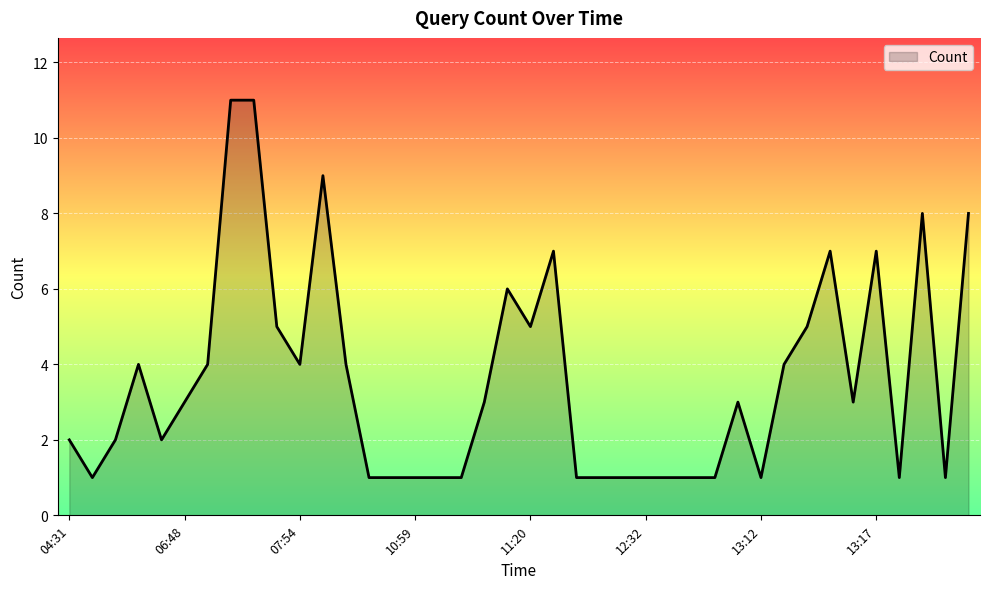

What is the greatest value displayed?

11